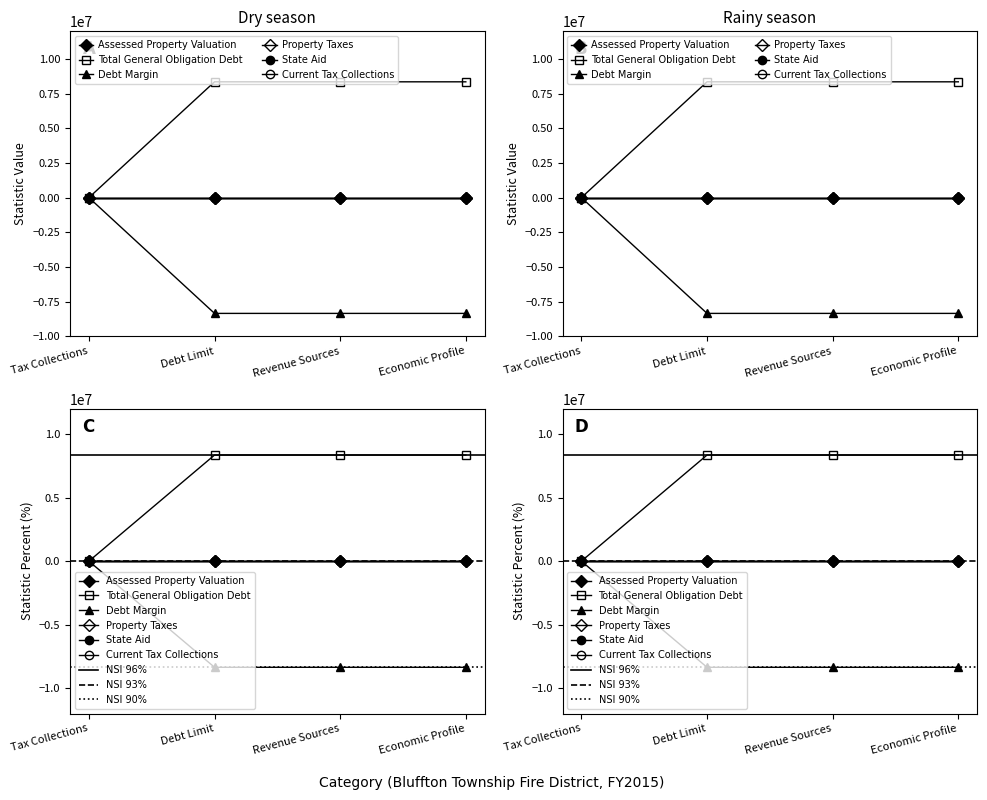

True or false: Total General Obligation Debt has a value of 11001123 at Debt Limit.

False